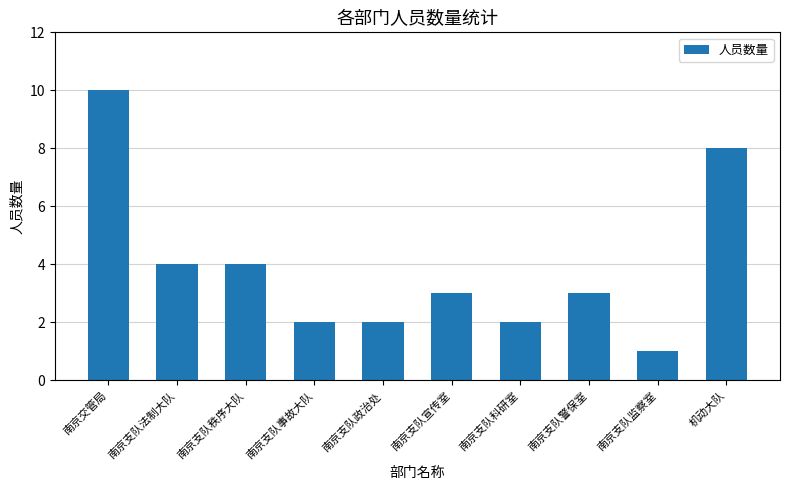

How many series are shown in this chart?

1